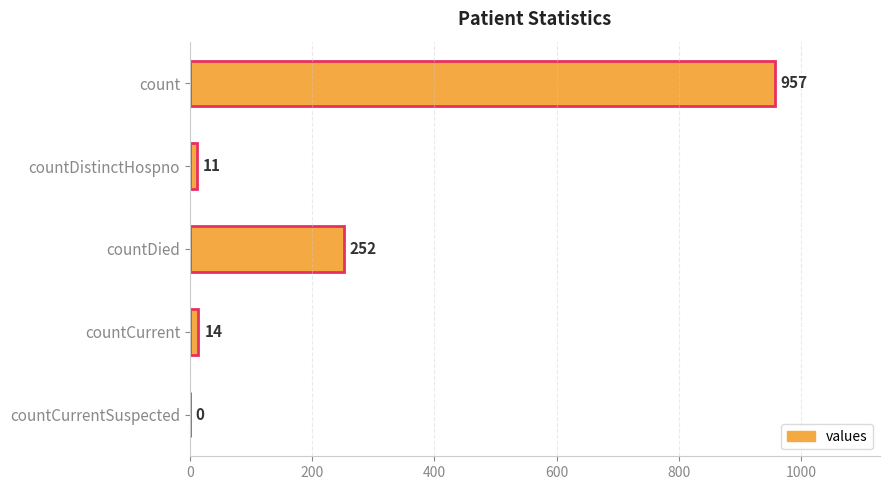

What is the maximum value shown in the chart?

957